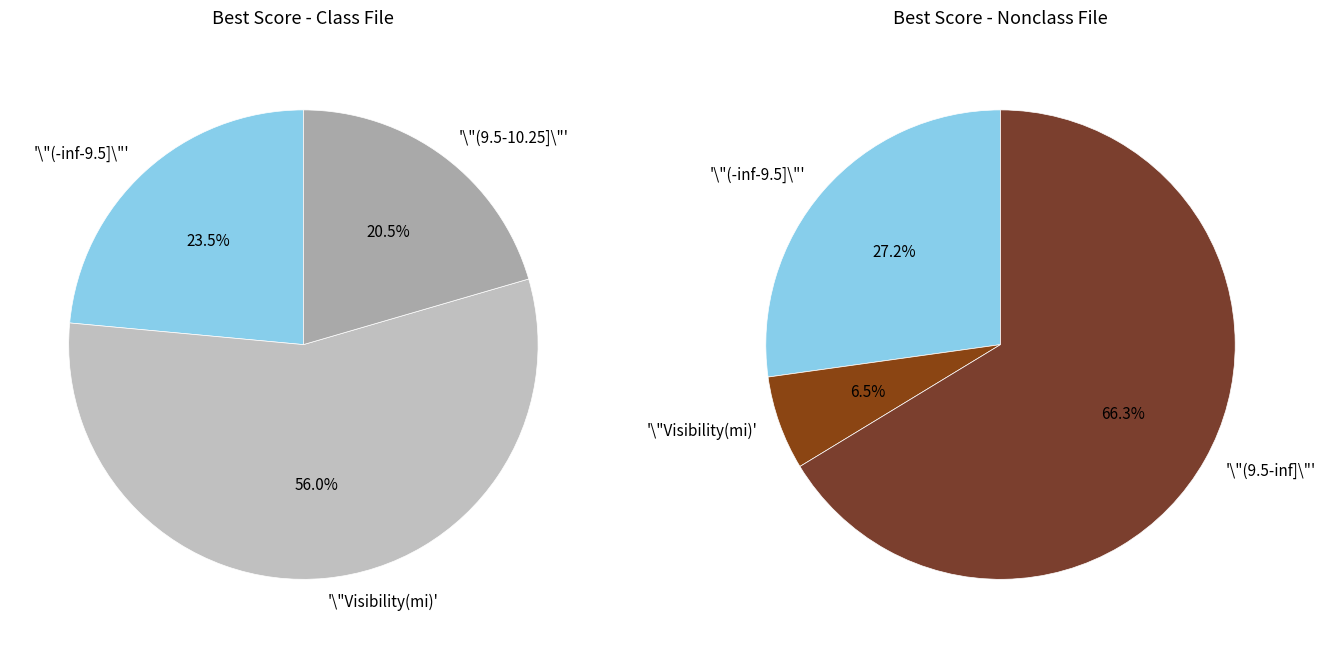

Does 10 represent more than half of the total?

No